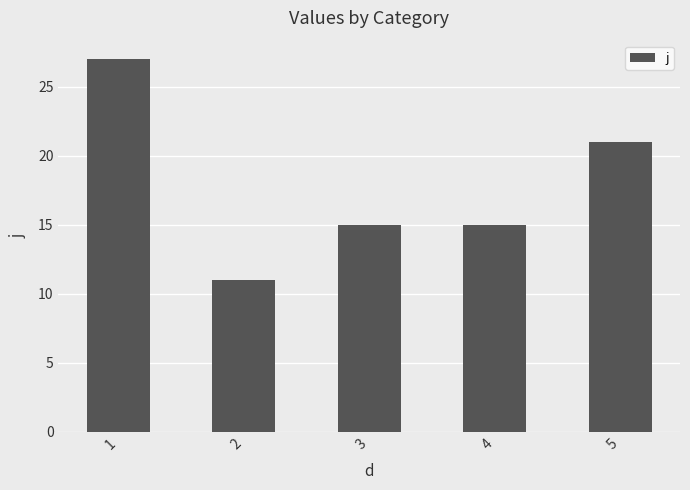

Reading left to right, extract all data points from this chart.

1=27	2=11	3=15	4=15	5=21